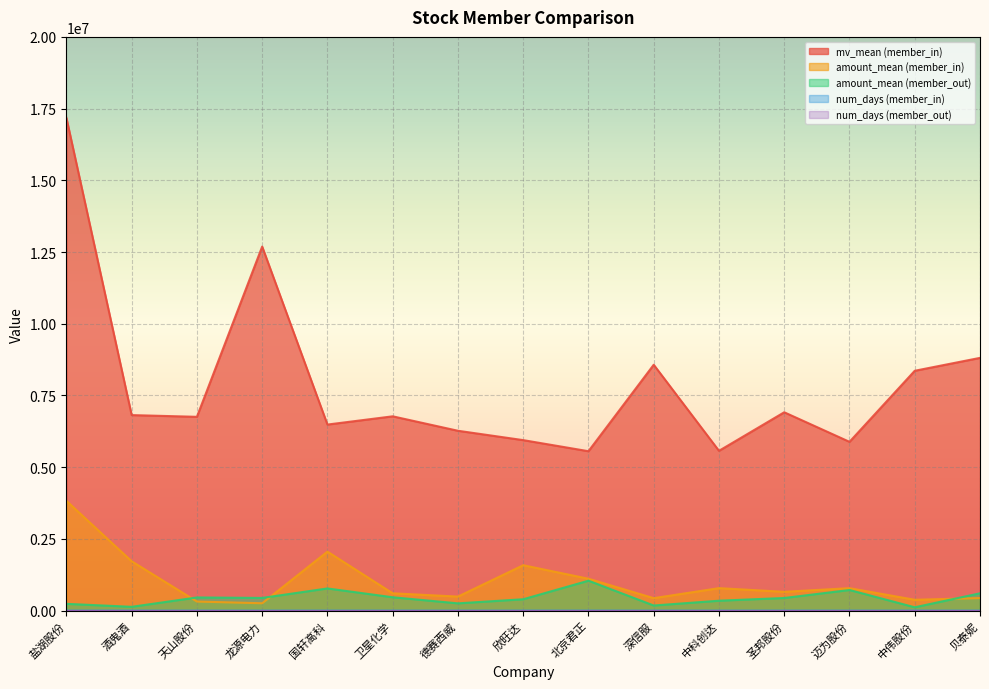

At how many categories does at least one series exceed 14996024?

1